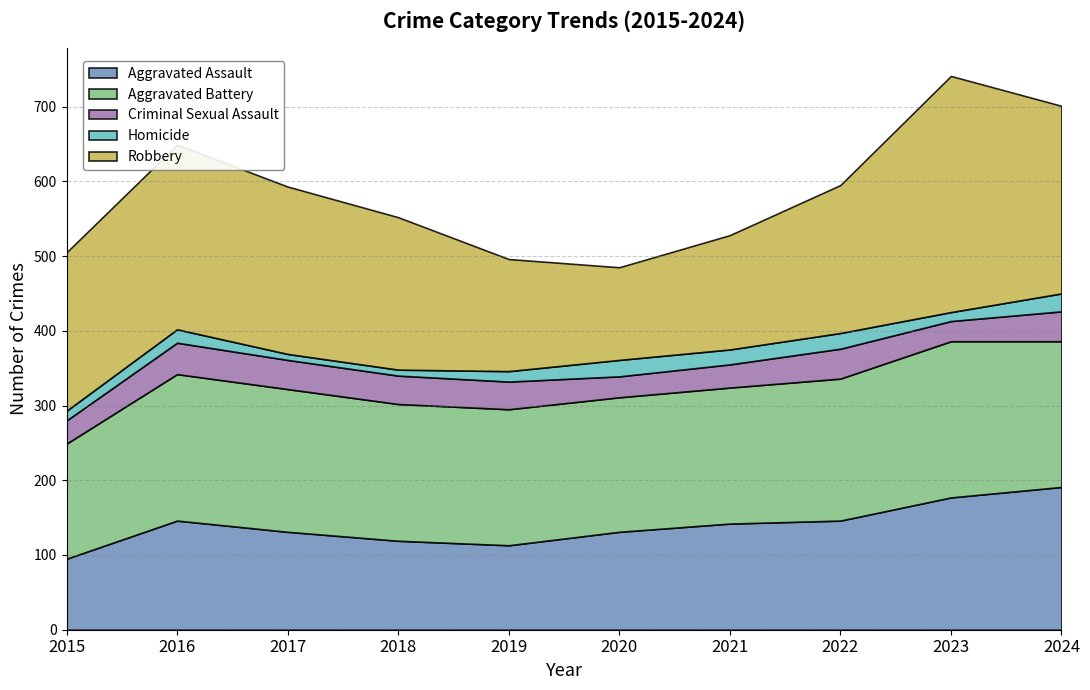

Reading left to right, transcribe all the data shown in this chart.

Aggravated Assault: 95	146	131	119	113	131	142	146	177	191
Aggravated Battery: 154	196	191	183	182	180	182	190	209	195
Criminal Sexual Assault: 31	42	39	38	37	28	31	40	27	40
Homicide: 13	18	8	8	14	22	20	21	12	24
Robbery: 212	247	224	204	150	124	153	198	316	251